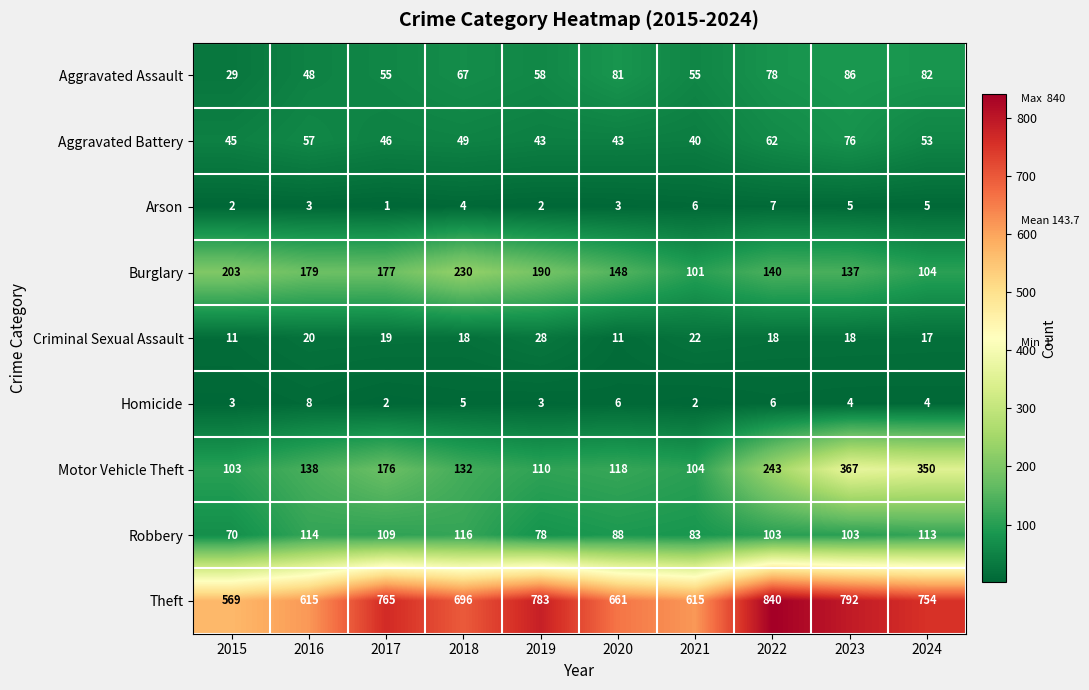

What value does the Motor Vehicle Theft series have at 2019?

110